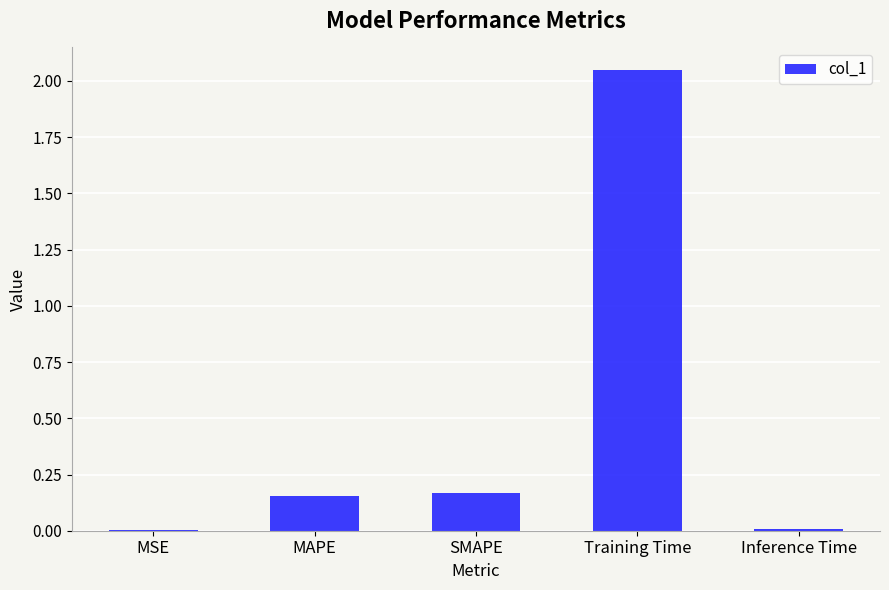

True or false: the data shows 0.0 at MSE.

True